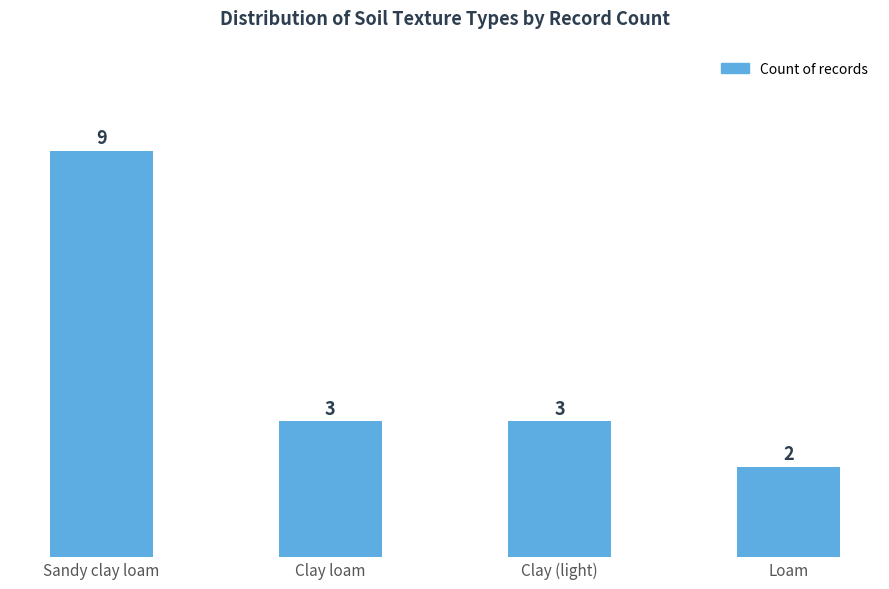

Between Clay (light) and Loam, which is larger?

Clay (light)